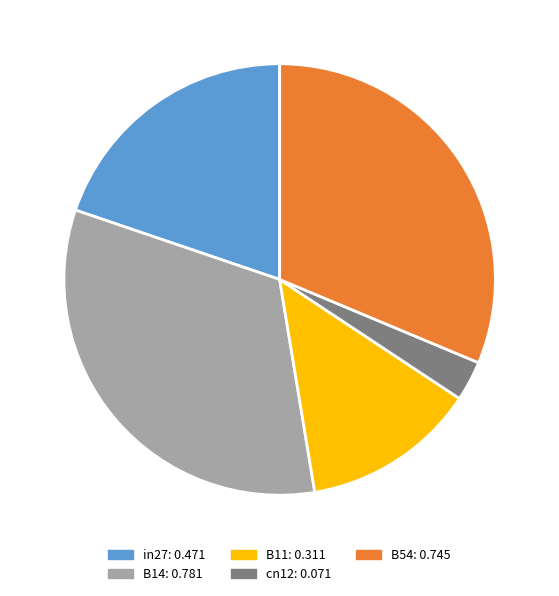

True or false: B14 accounts for 33% of the total.

True